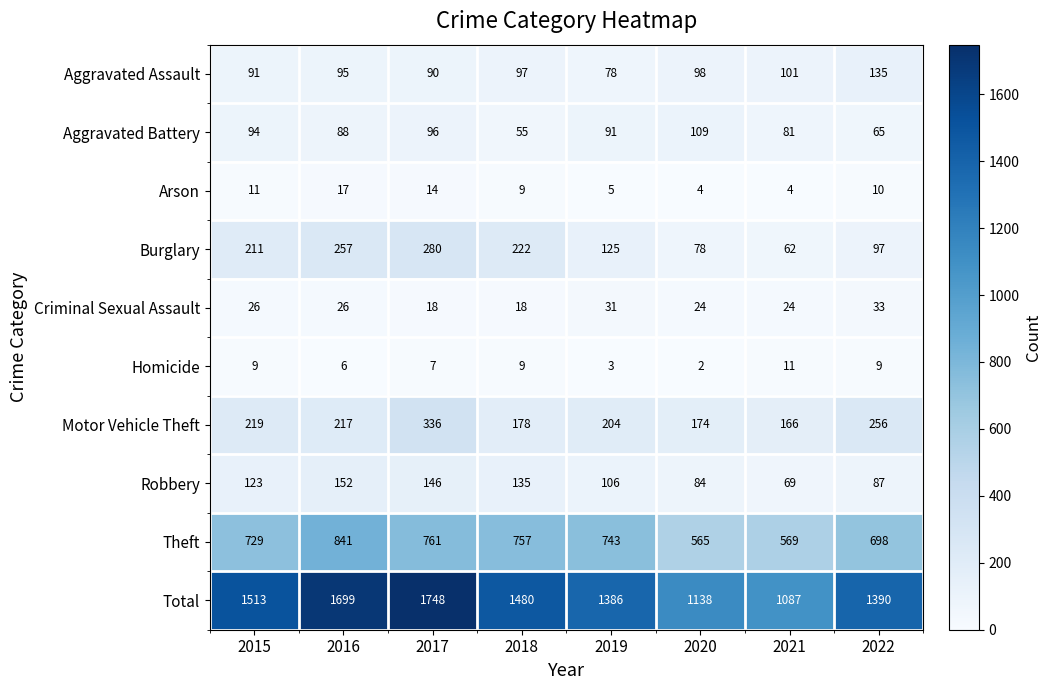

What is the greatest value displayed?

1748